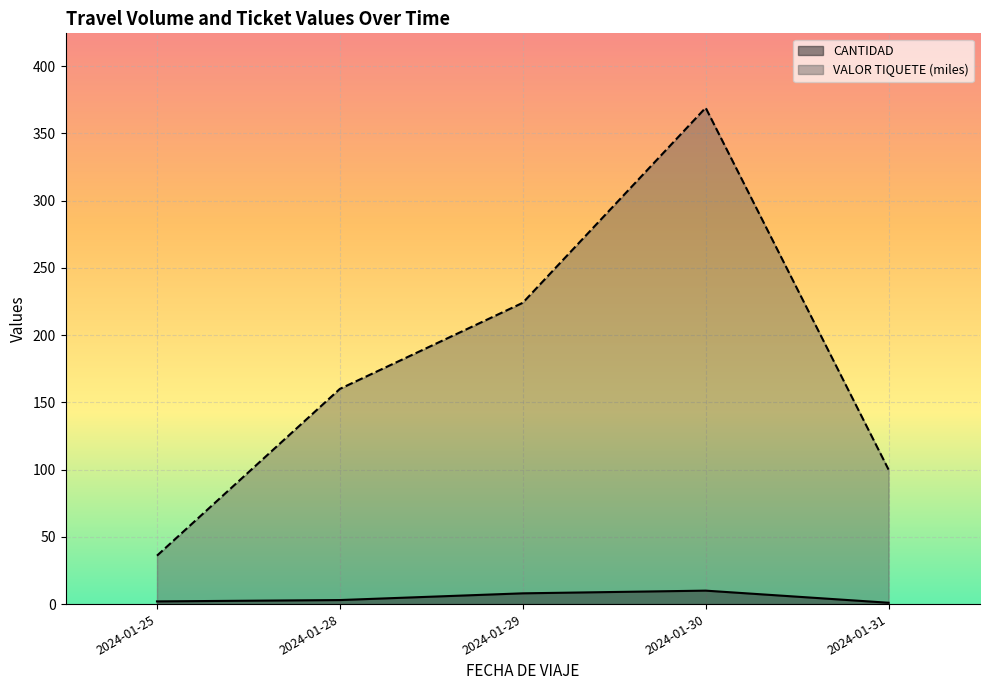

What is the lowest value of the VALOR TIQUETE (miles) series?

36